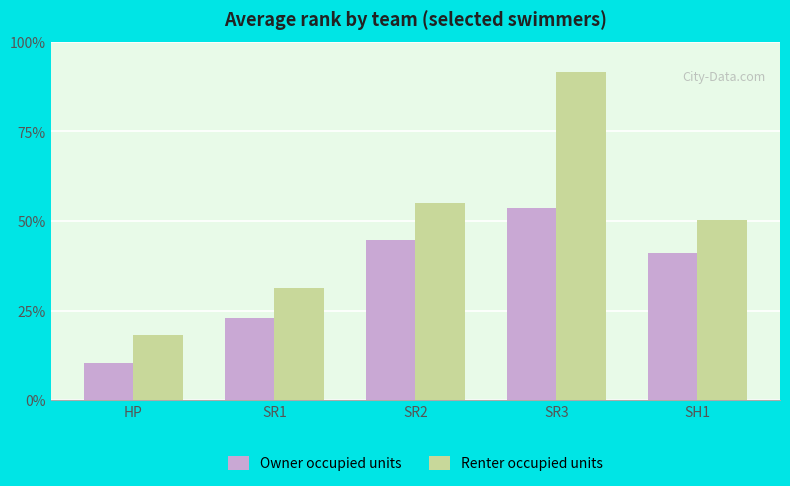

What are all the series names shown in the legend?

Owner occupied units, Renter occupied units